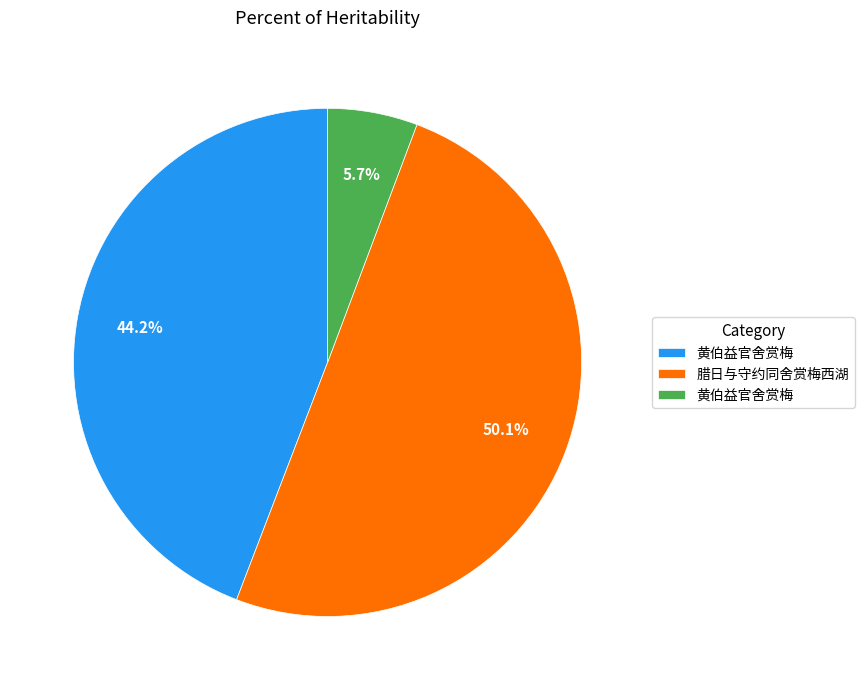

Count the number of slices in the pie.

3